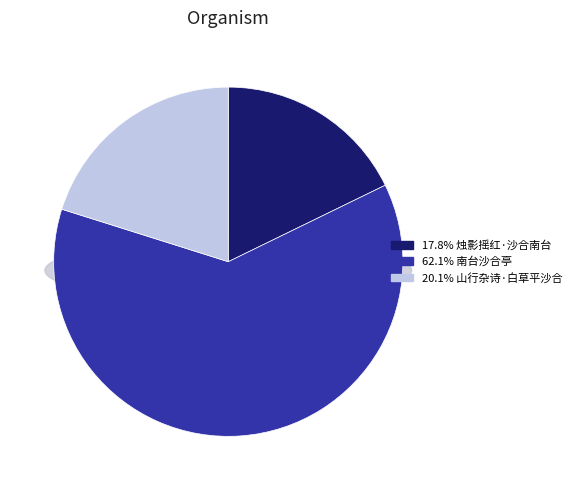

To the nearest percent, what portion does 南台沙合亭 represent?

62%